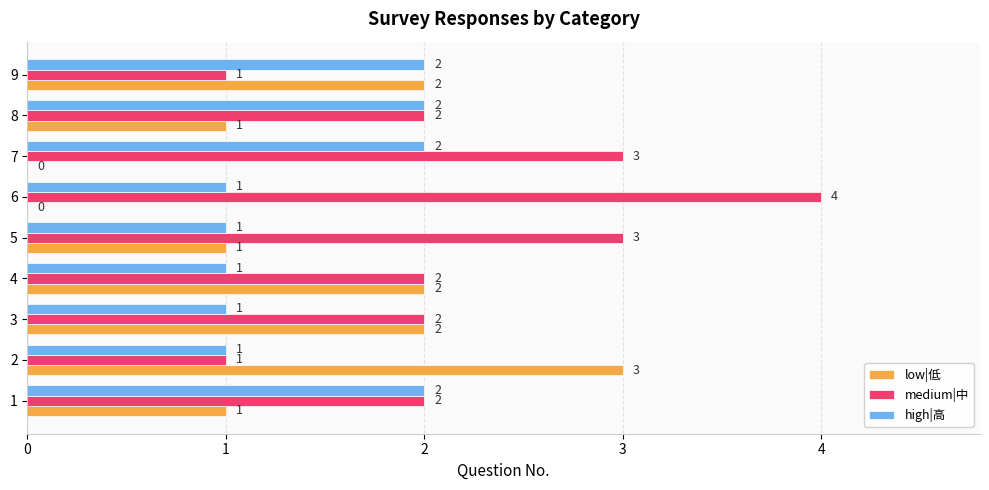

How many medium|中 values are between 2 and 3?

6